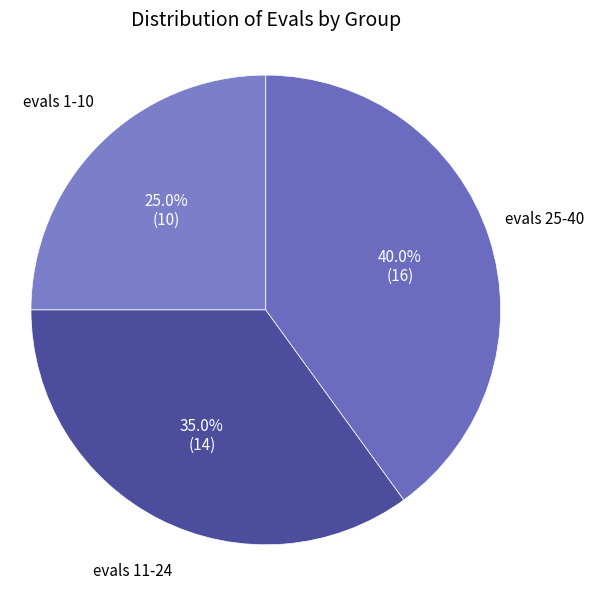

To the nearest percent, what is the average slice percentage?

33%